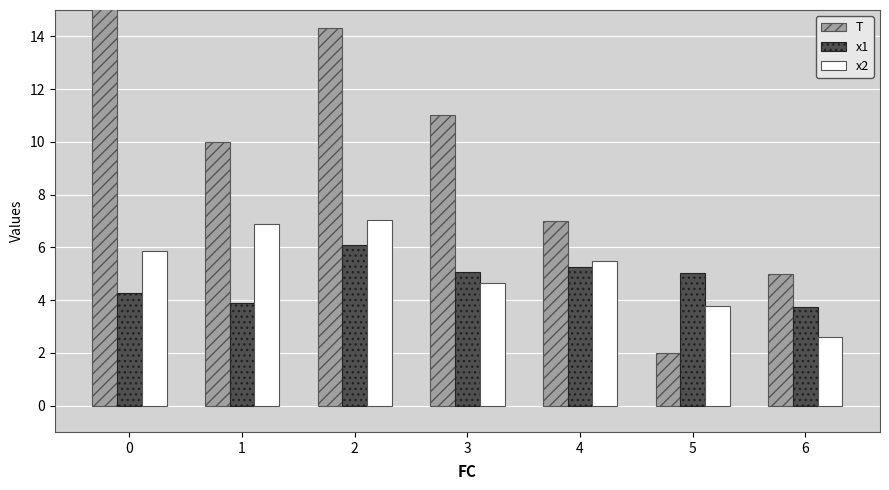

At how many categories does at least one series exceed 13?

2